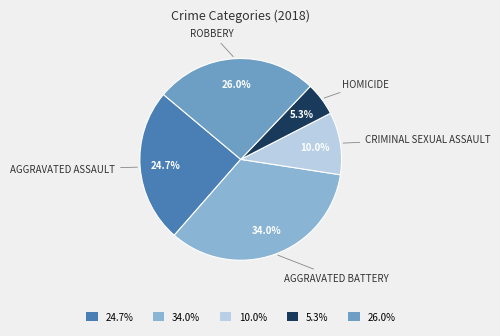

Rank the categories by value from highest to lowest.

Aggravated Battery, Robbery, Aggravated Assault, Criminal Sexual Assault, Homicide